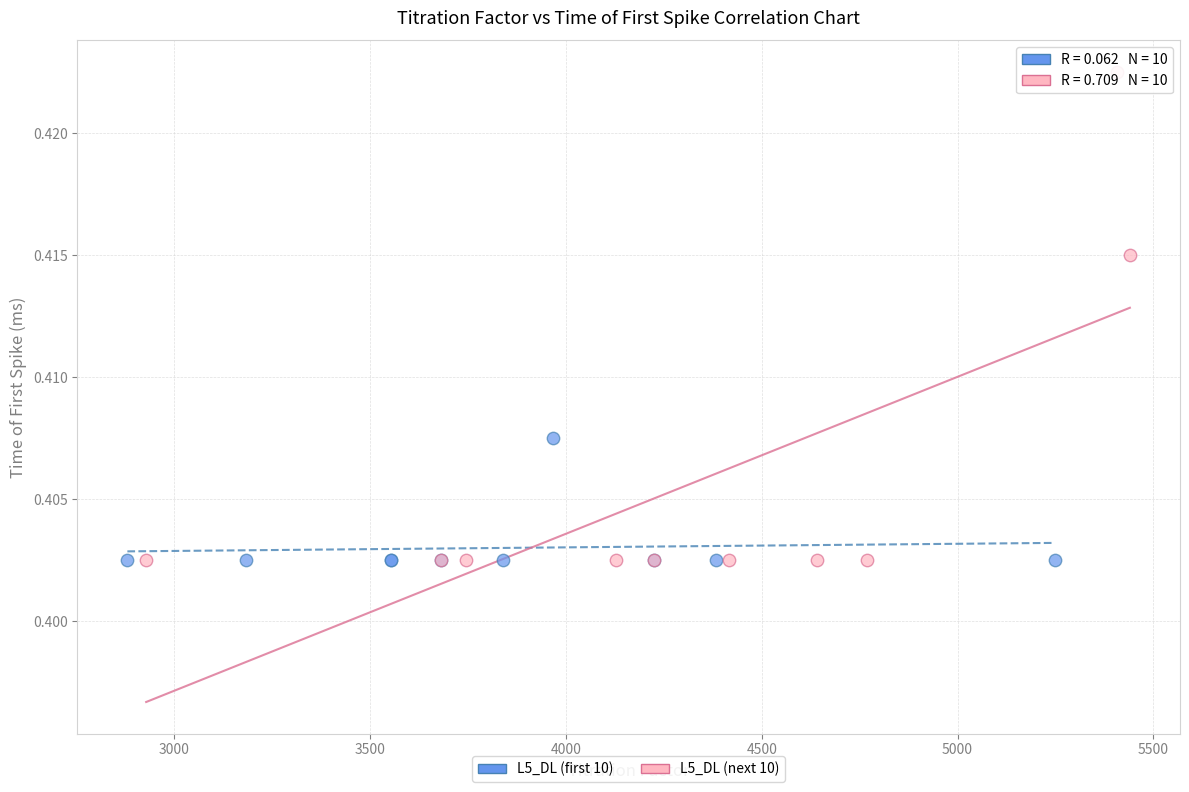

Which series has the widest spread of Y values?

L5_DL (next 10)